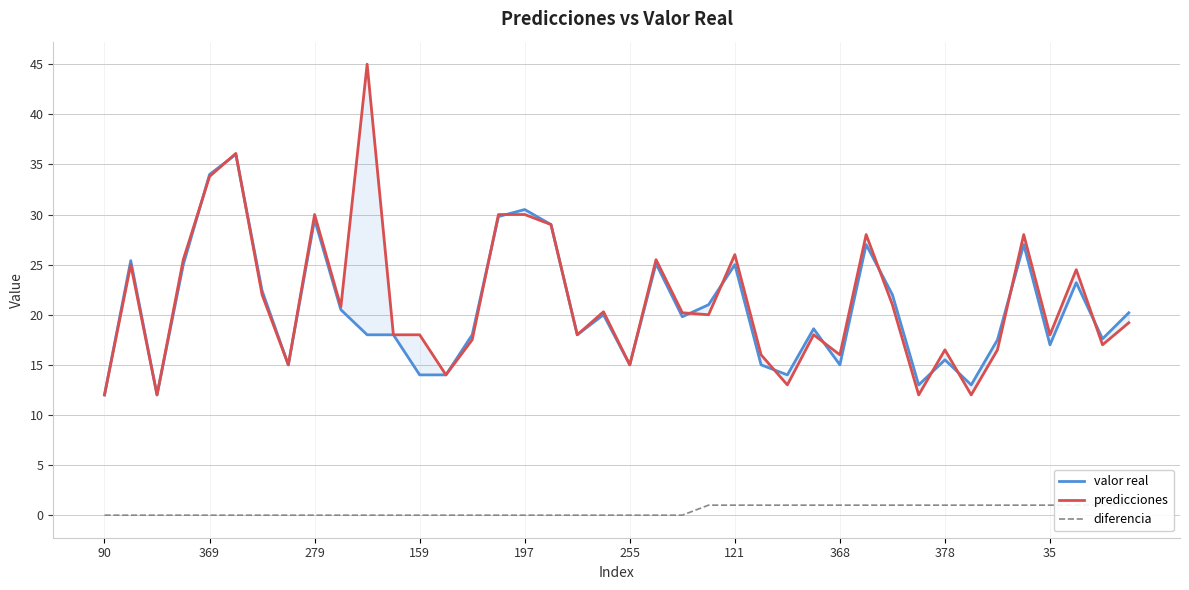

What value does the valor real series have at 378?

15.5